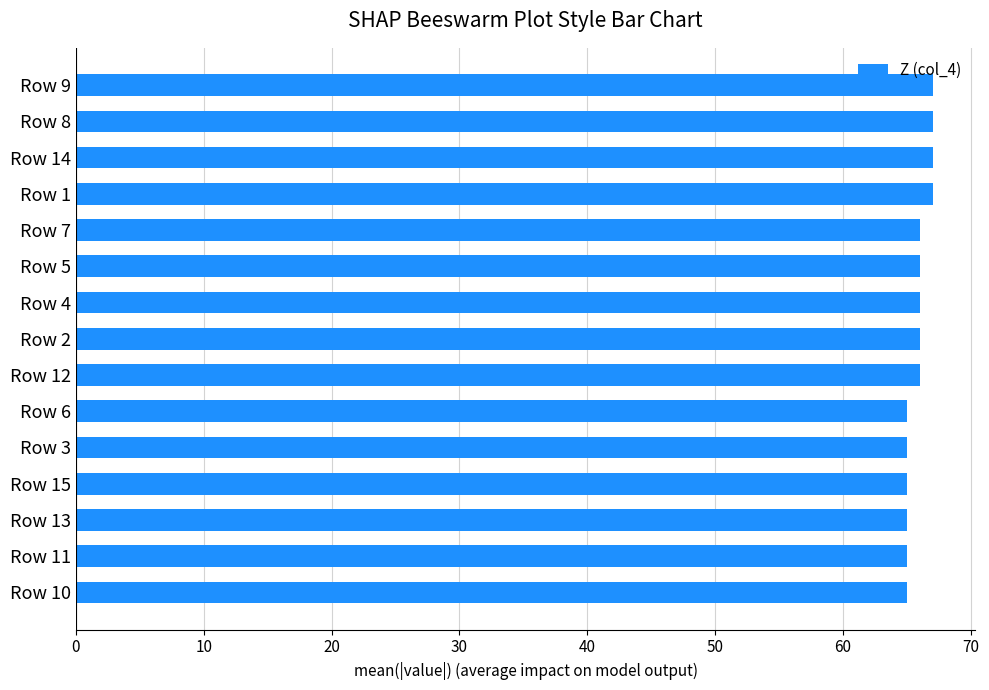

The value at Row 3 is 65. True or false?

True